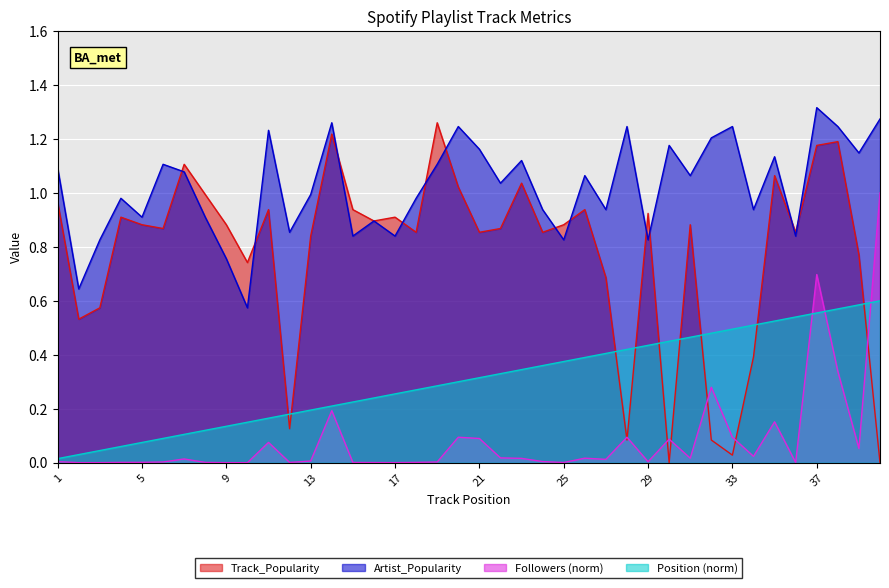

At which category is the sum across all series the highest?

37